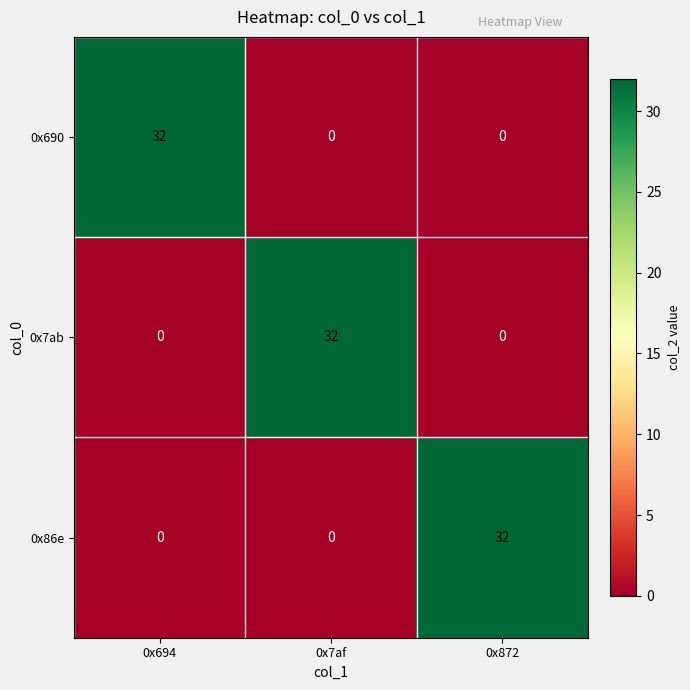

Reading right to left, extract all data points from this chart.

0x690: 0x872=0	0x7af=0	0x694=32
0x7ab: 0x872=0	0x7af=32	0x694=0
0x86e: 0x872=32	0x7af=0	0x694=0